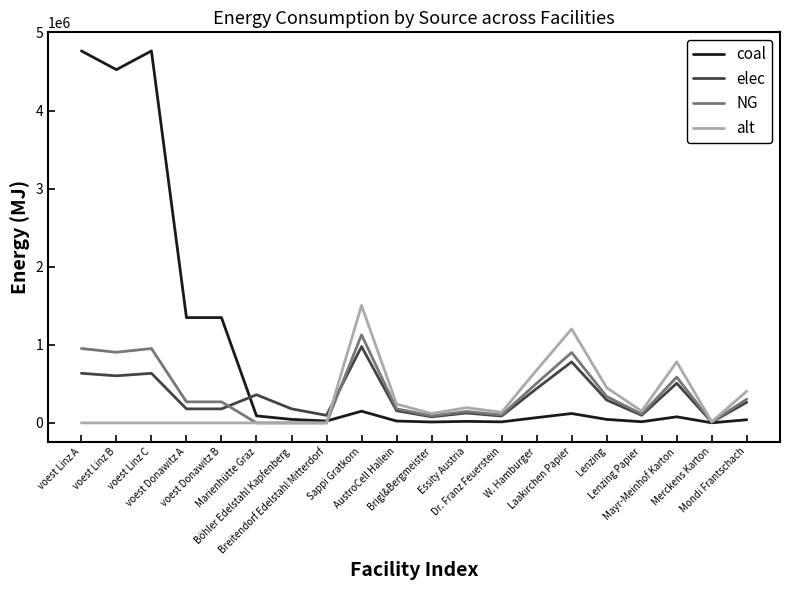

What is the maximum value shown in the chart?

4763222.2